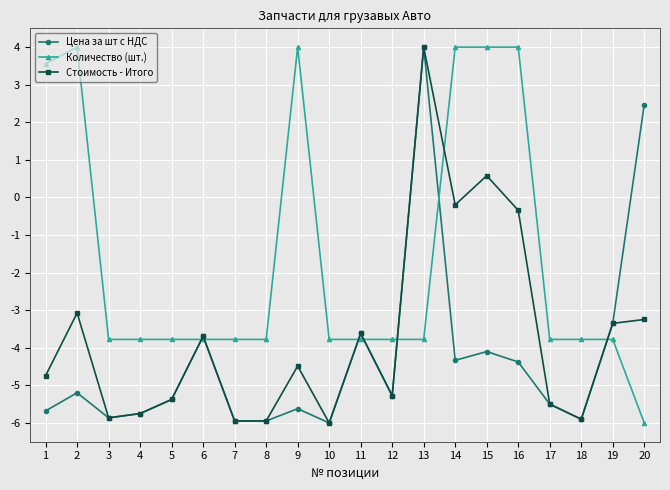

Reading left to right, transcribe all the data shown in this chart.

Цена за шт с НДС: -5.7	-5.2	-5.9	-5.8	-5.4	-3.7	-5.9	-5.9	-5.6	-6.0	-3.6	-5.3	4.0	-4.3	-4.1	-4.4	-5.5	-5.9	-3.4	2.5
Количество (шт.): 3.6	4.0	-3.8	-3.8	-3.8	-3.8	-3.8	-3.8	4.0	-3.8	-3.8	-3.8	-3.8	4.0	4.0	4.0	-3.8	-3.8	-3.8	-6.0
Стоимость - Итого: -4.7	-3.1	-5.9	-5.8	-5.4	-3.7	-5.9	-5.9	-4.5	-6.0	-3.6	-5.3	4.0	-0.2	0.6	-0.3	-5.5	-5.9	-3.4	-3.2